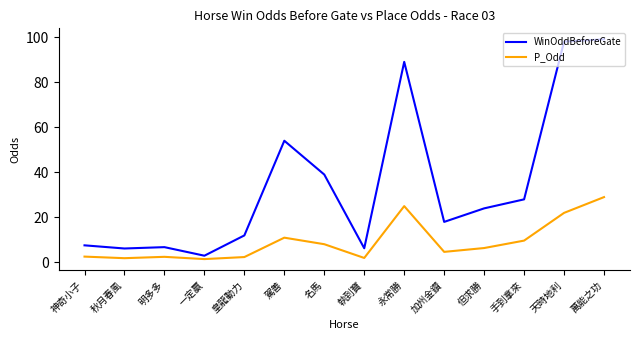

True or false: P_Odd has a value of 1.9 at 秋月春風.

True